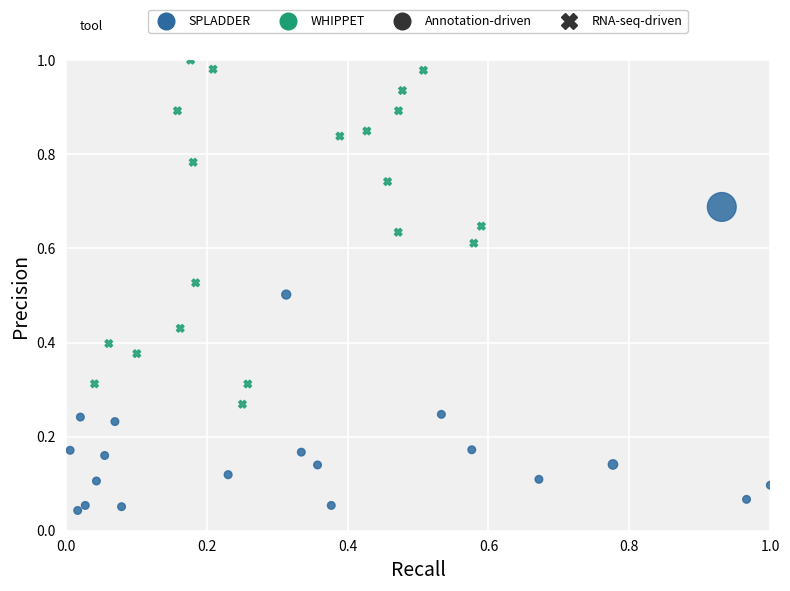

Which series reaches the minimum Y coordinate?

SPLADDER